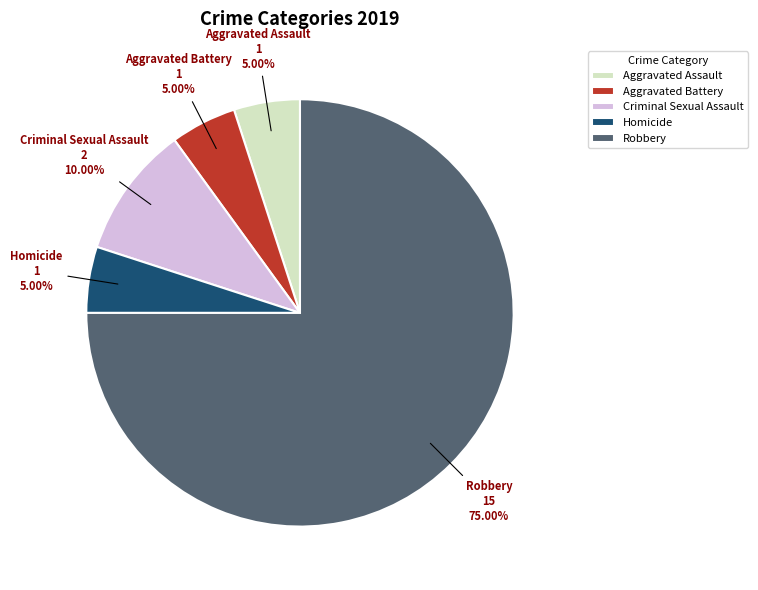

Does Aggravated Battery represent more than half of the total?

No